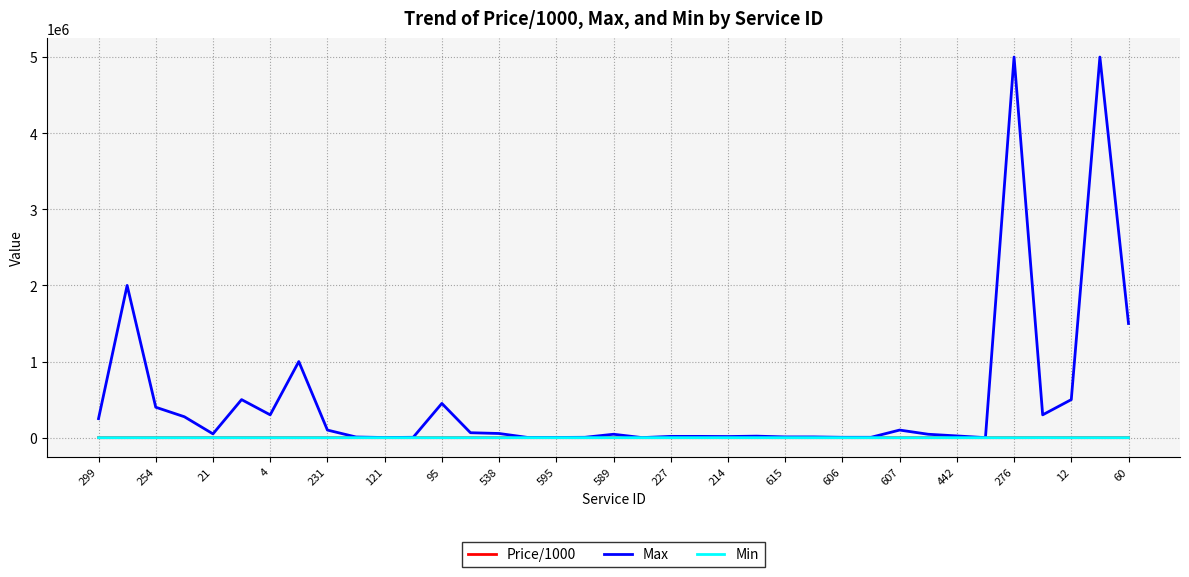

What is the maximum value shown in the chart?

5000000.0